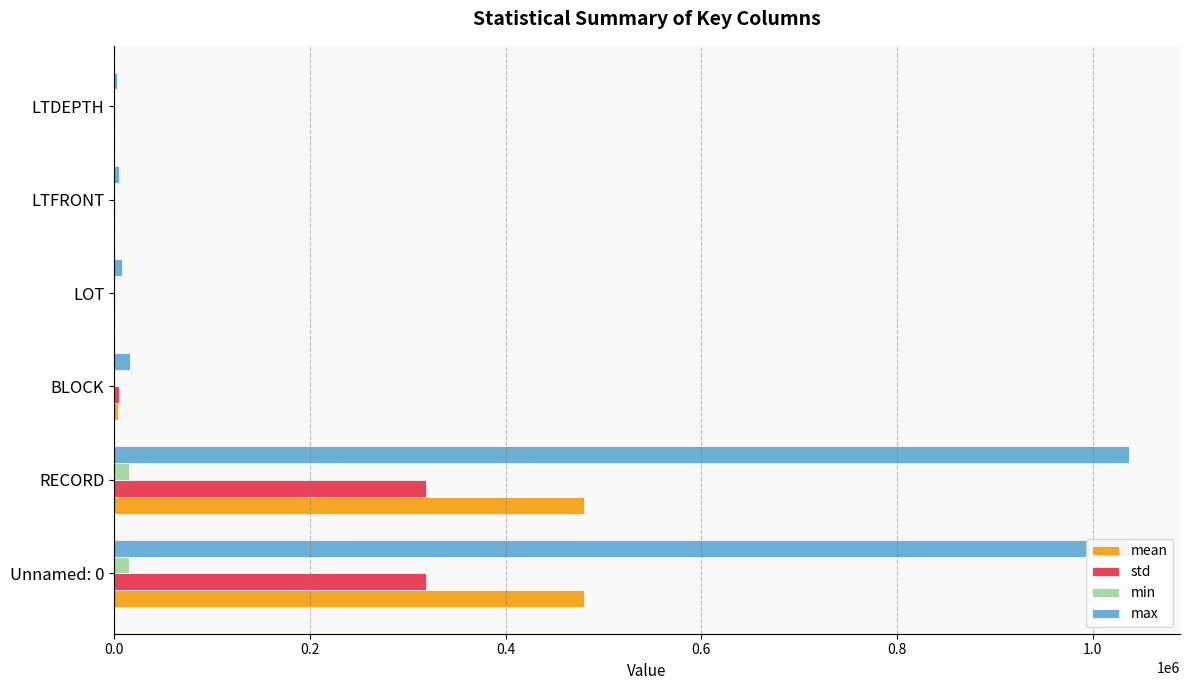

What is the highest value of the std series?

318783.4